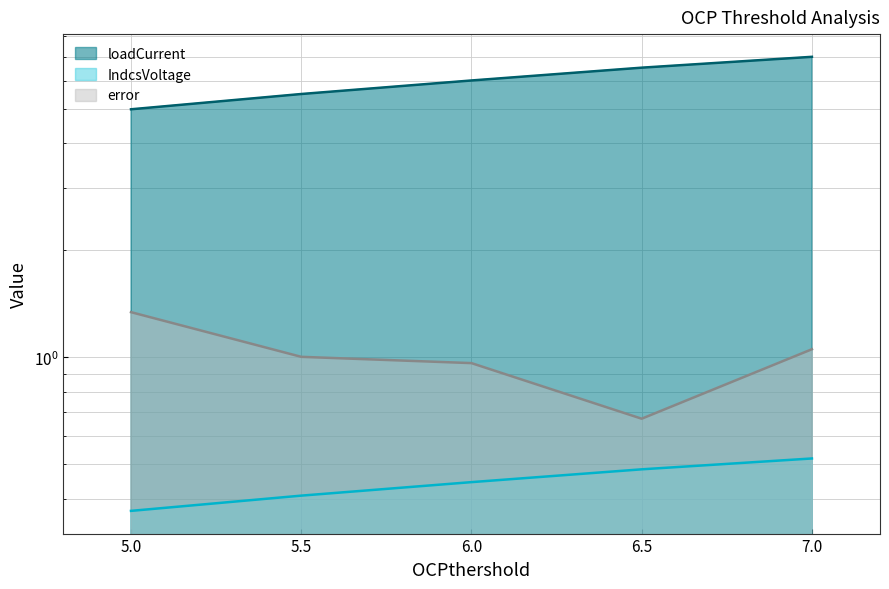

Rank the series by their maximum value, from lowest to highest.

IndcsVoltage, error, loadCurrent